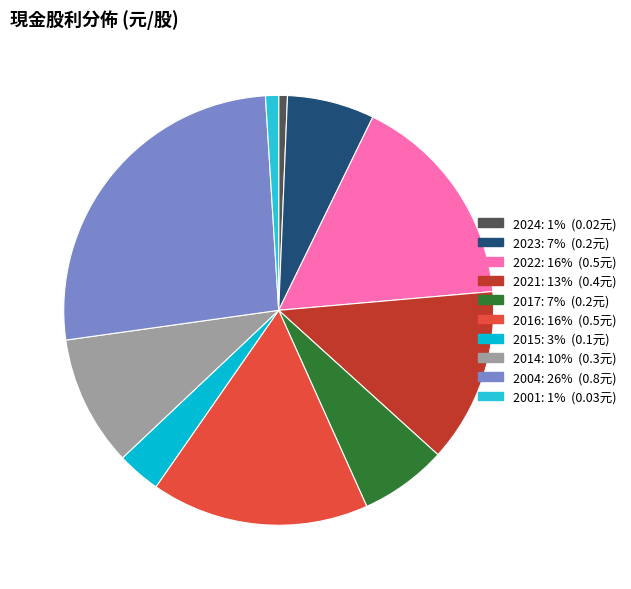

Between 2023 and 2021, which is larger?

2021